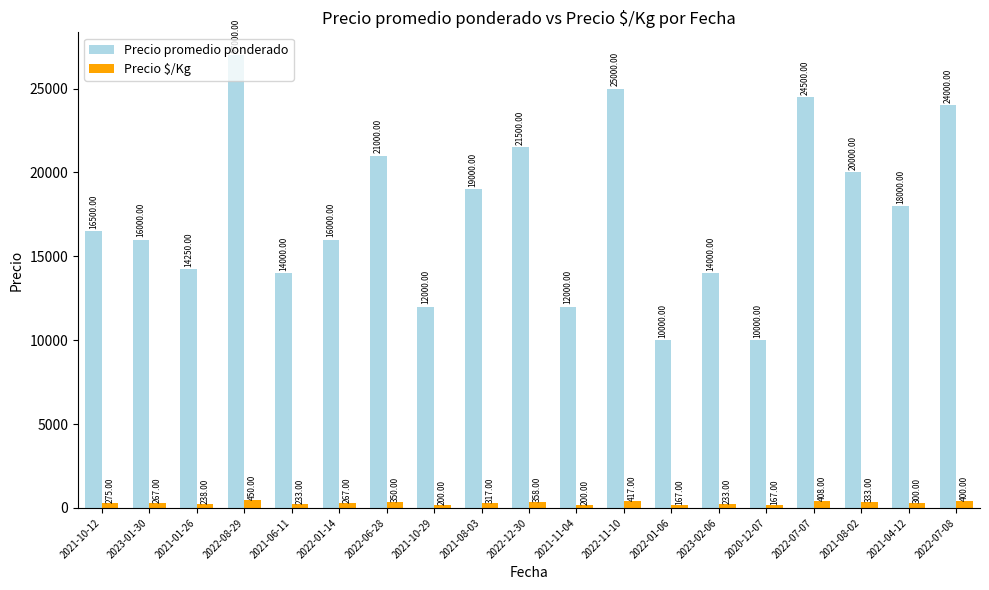

What are all the series names shown in the legend?

Precio promedio ponderado, Precio $/Kg